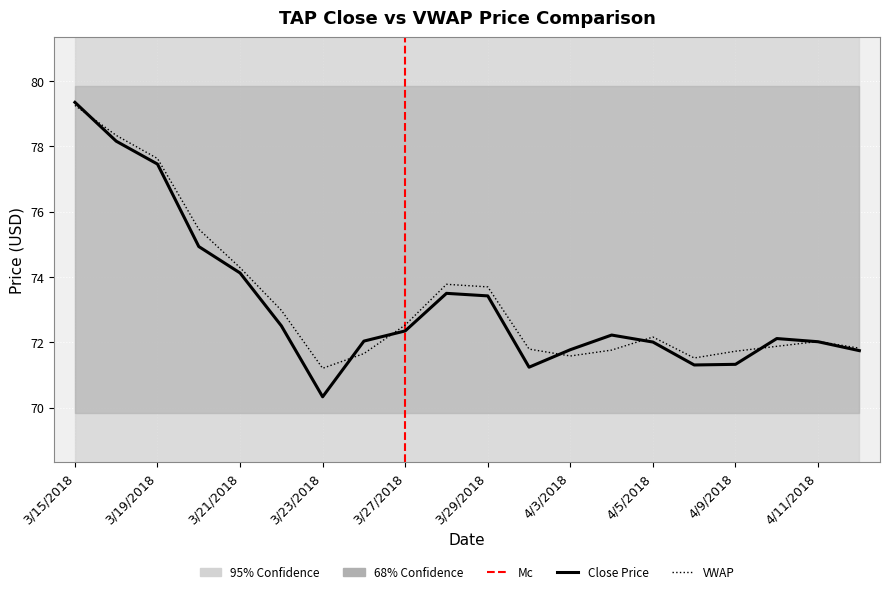

What is the difference between the close values at 3/19/2018 and 4/3/2018?

5.7